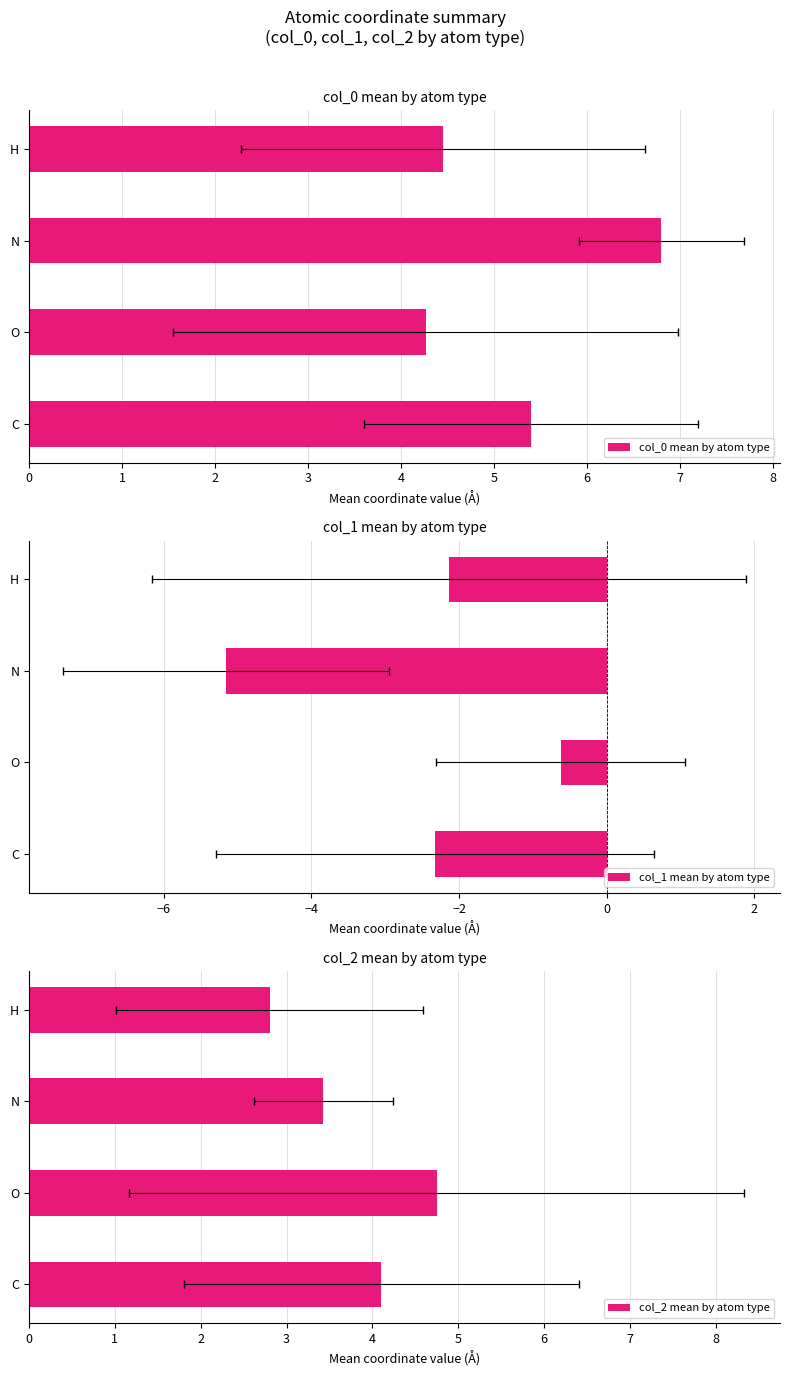

Rank the series by their average value, from highest to lowest.

col_0 mean by atom type, col_2 mean by atom type, col_1 mean by atom type